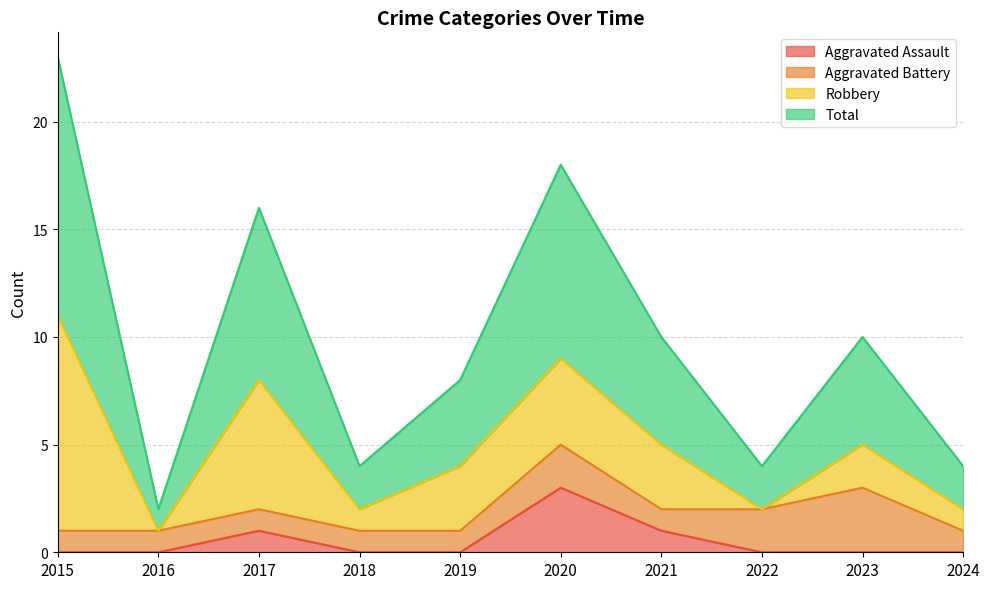

What is the value of the Total point at the 1st from the left?

23